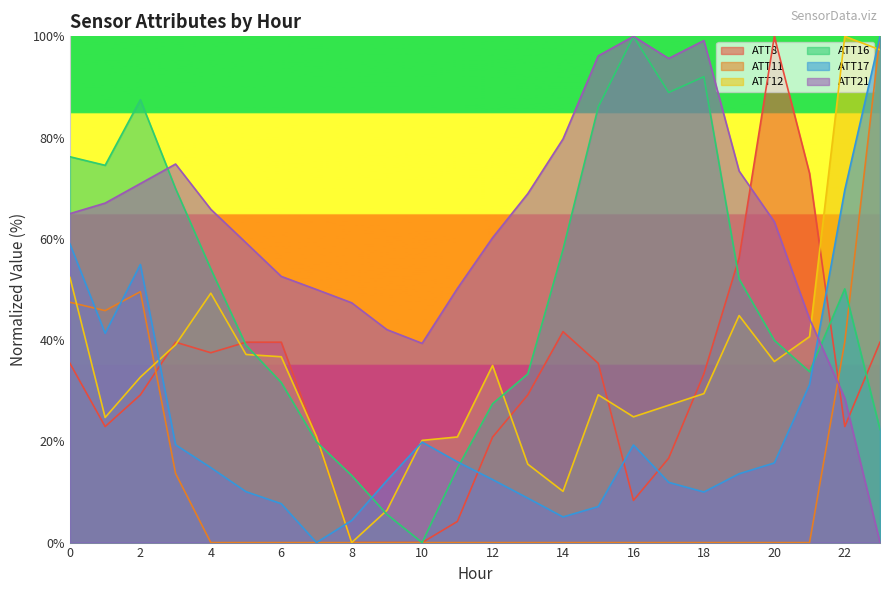

True or false: ATT8 has a value of 53.2 at 6.

False